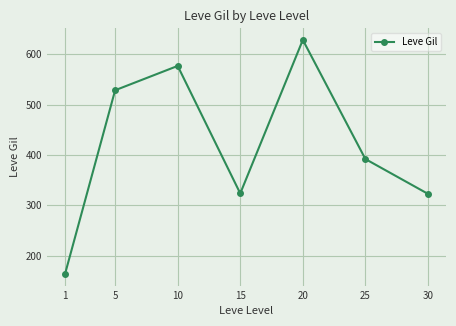

At which category does the data reach its first local valley?

15